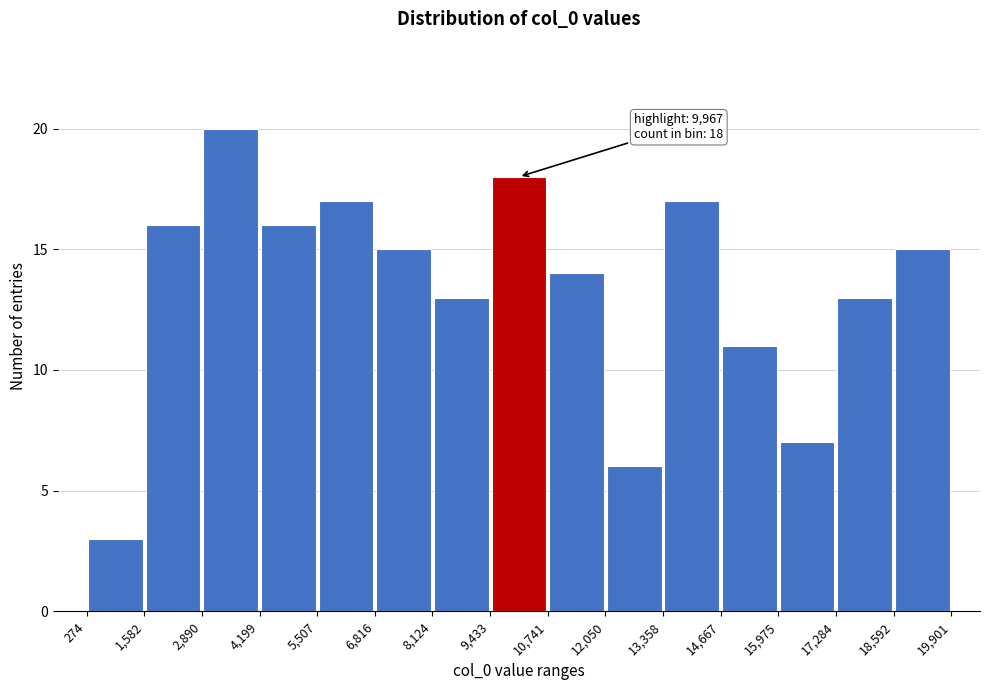

Which range on the x-axis has the tallest bar?

2,890 to 4,199